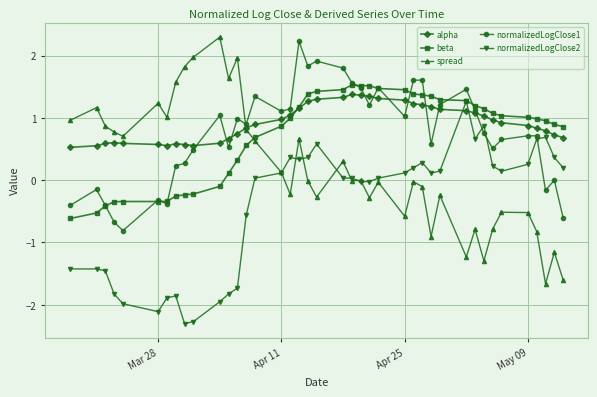

What is the minimum value for spread?

-1.7